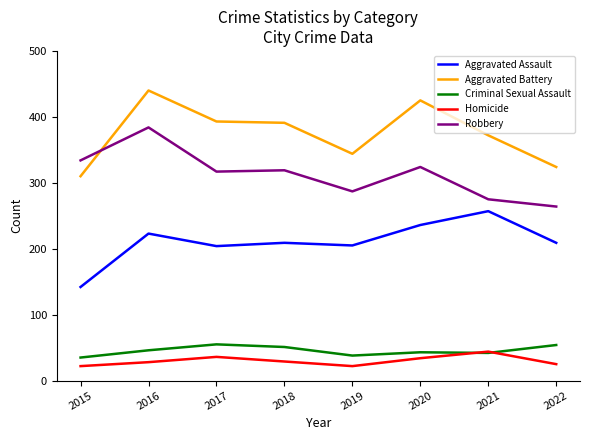

What are all the series names shown in the legend?

Aggravated Assault, Aggravated Battery, Criminal Sexual Assault, Homicide, Robbery